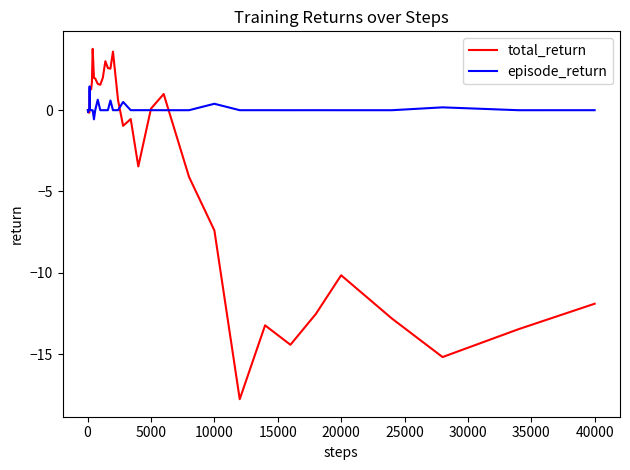

Which series has the largest total across all categories?

episode_return